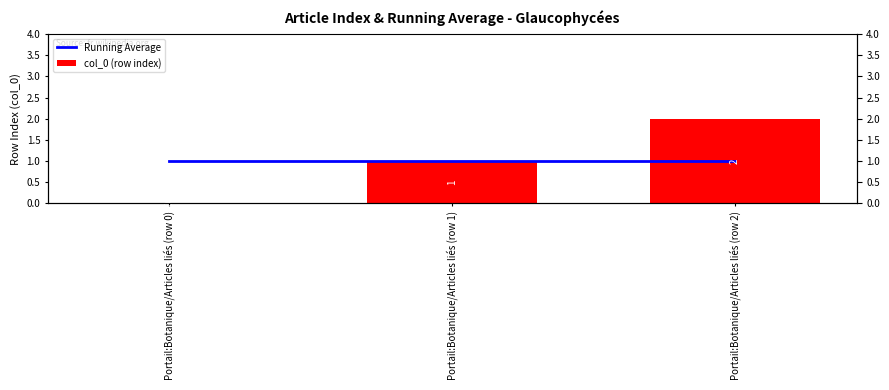

What is the difference between the highest and lowest values at Portail:Botanique/Articles liés (row 2)?

1